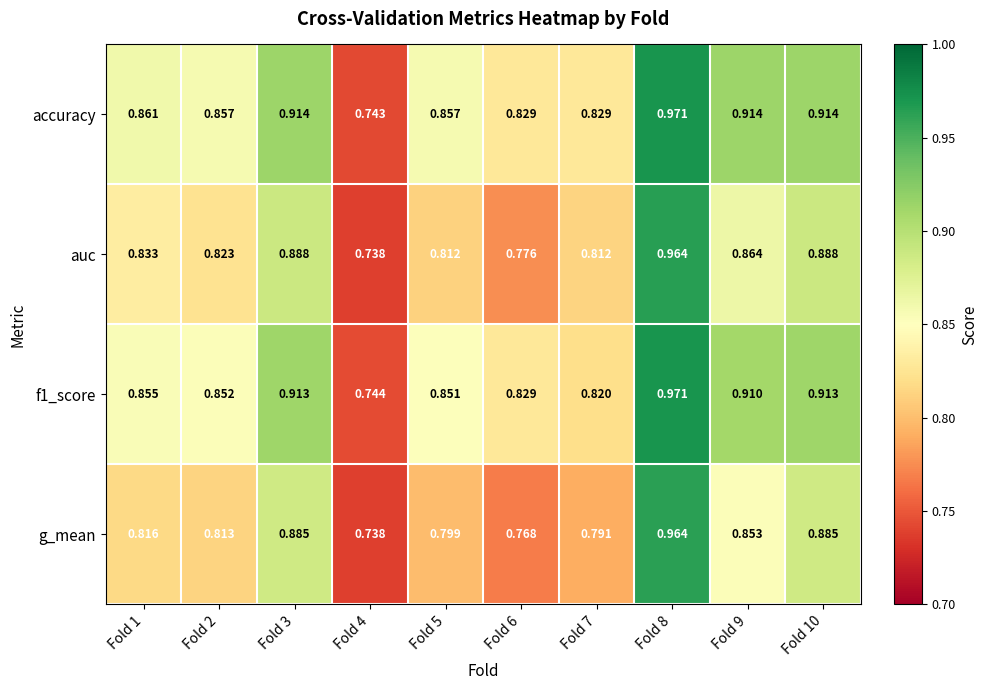

Which series has the largest range (max minus min)?

accuracy